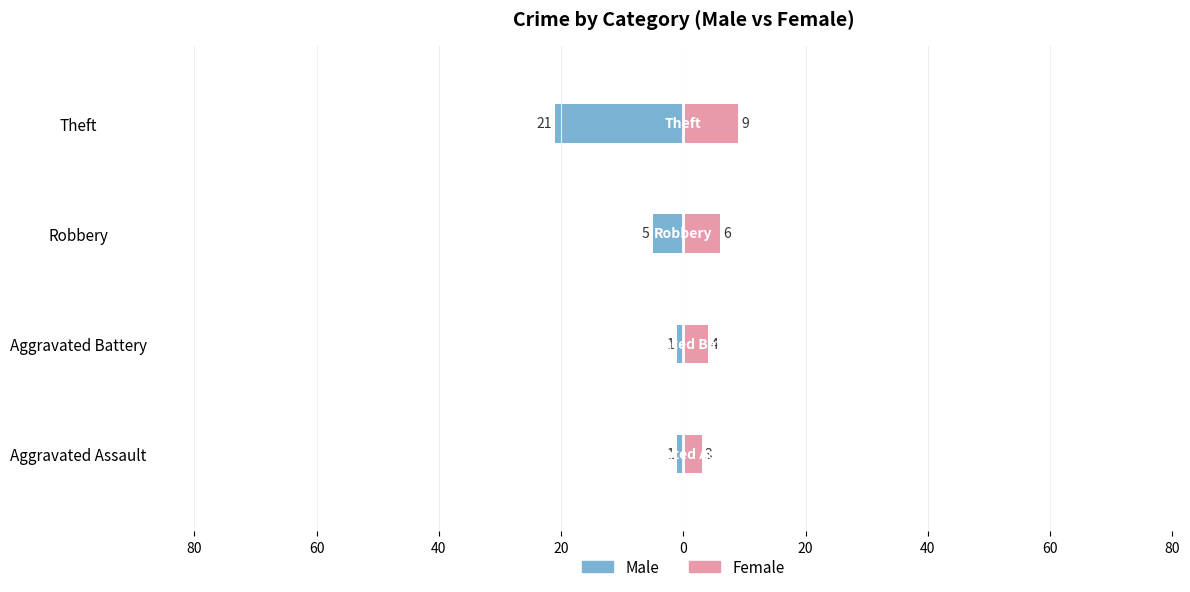

Is it true that Female equals 4 at Aggravated Battery?

True